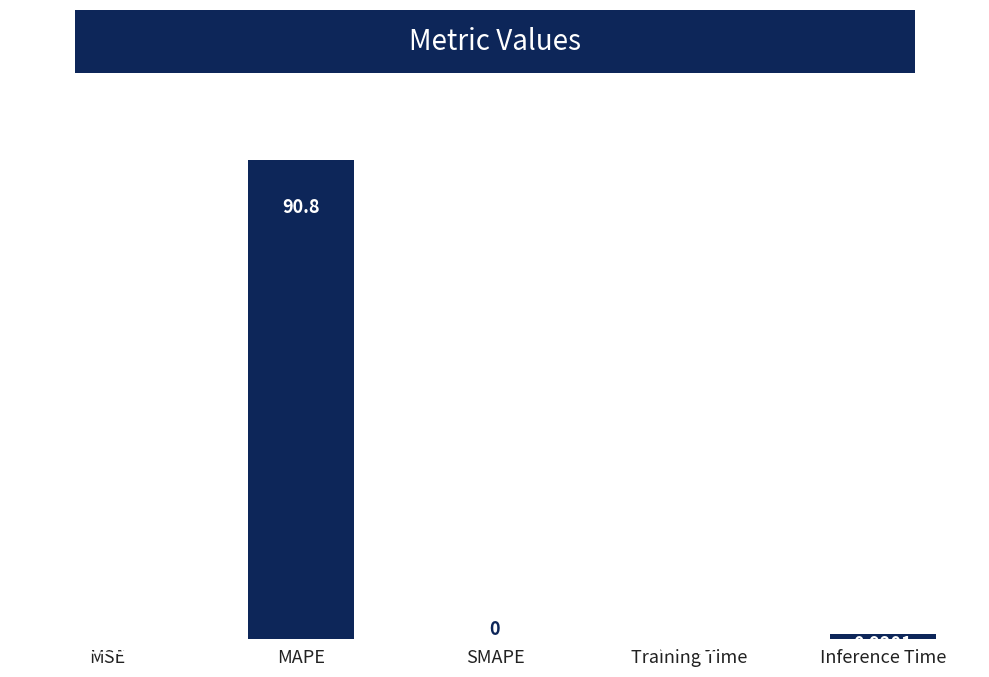

At which label is the value closest to 45?

Inference Time